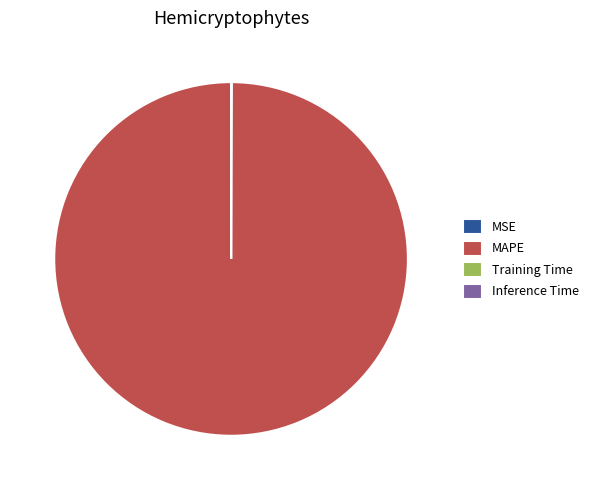

Which slice represents more than half of the pie?

MAPE